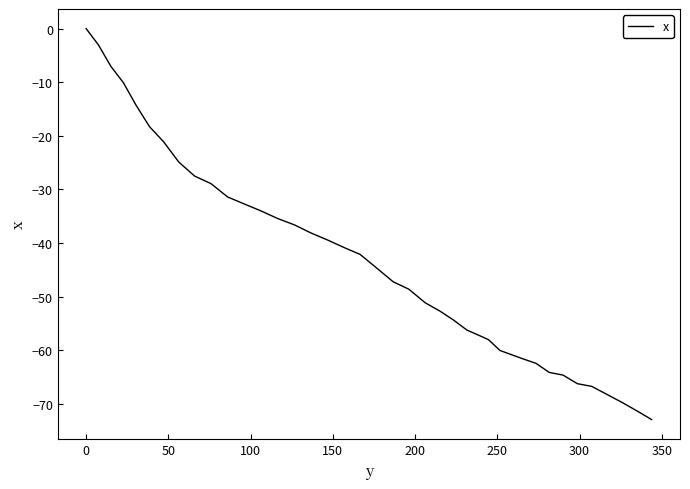

What is the smallest value displayed?

-72.9